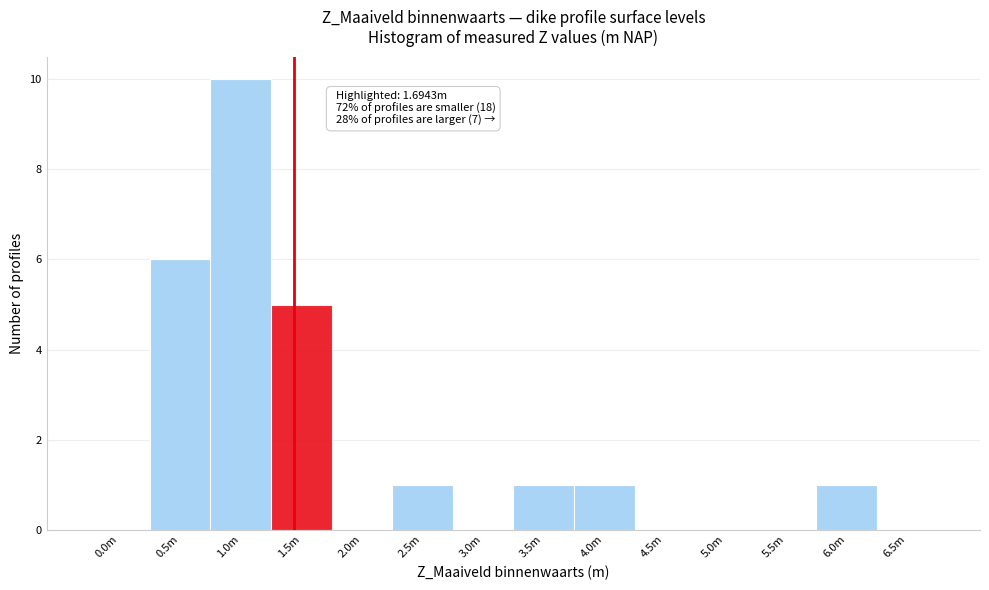

Reading left to right, list all the values displayed in this chart.

0.0m=0	0.5m=6	1.0m=10	1.5m=5	2.0m=0	2.5m=1	3.0m=0	3.5m=1	4.0m=1	4.5m=0	5.0m=0	5.5m=0	6.0m=1	6.5m=0